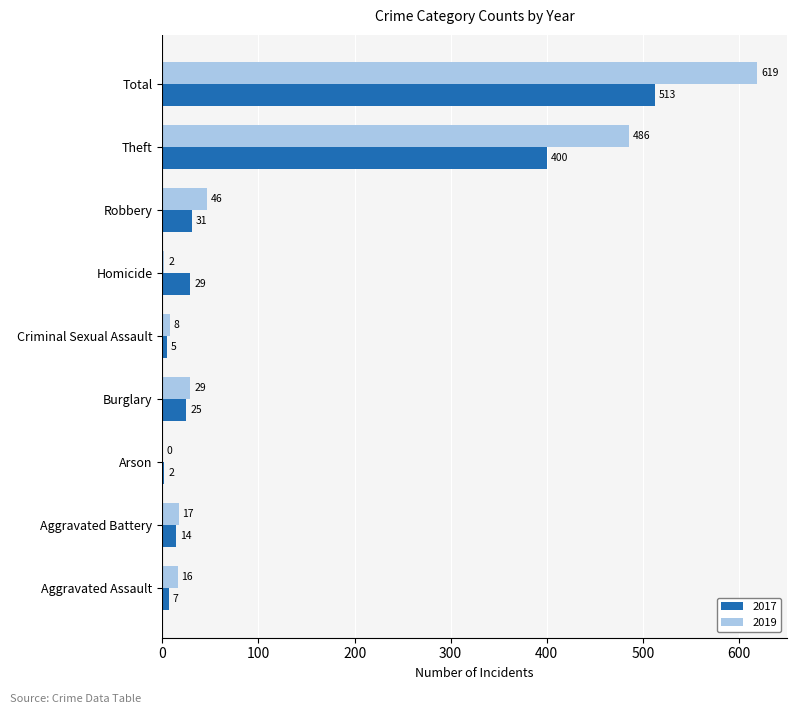

What value does the 2019 series have at Robbery?

46